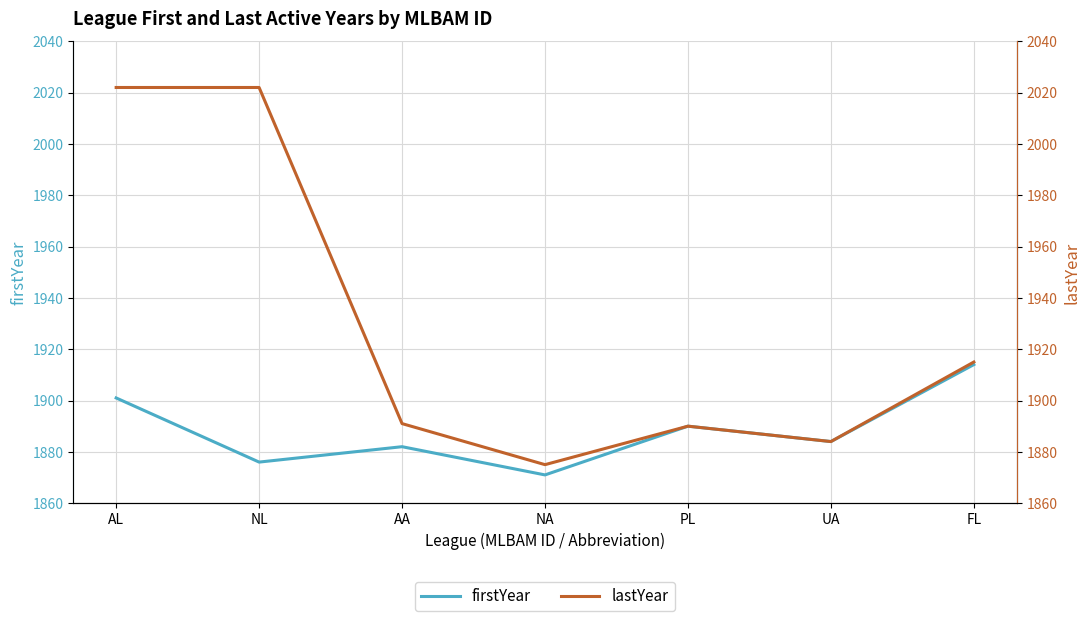

At which label does lastYear reach its peak?

AL